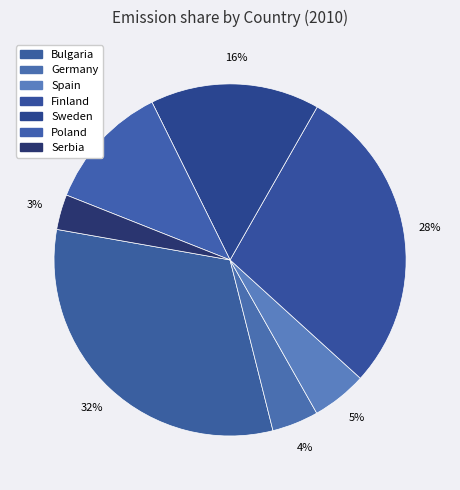

Count the number of slices in the pie.

7